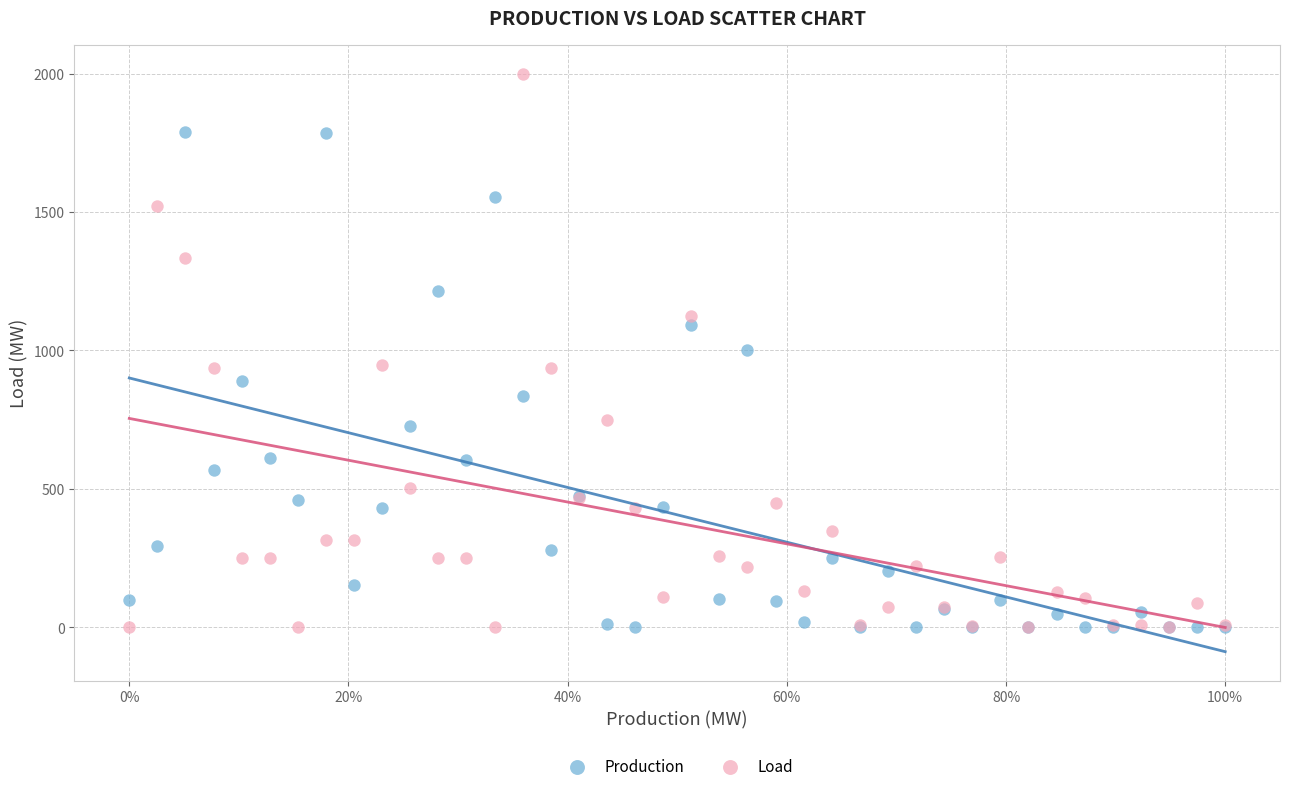

What are all the series names shown in the legend?

Production, Load